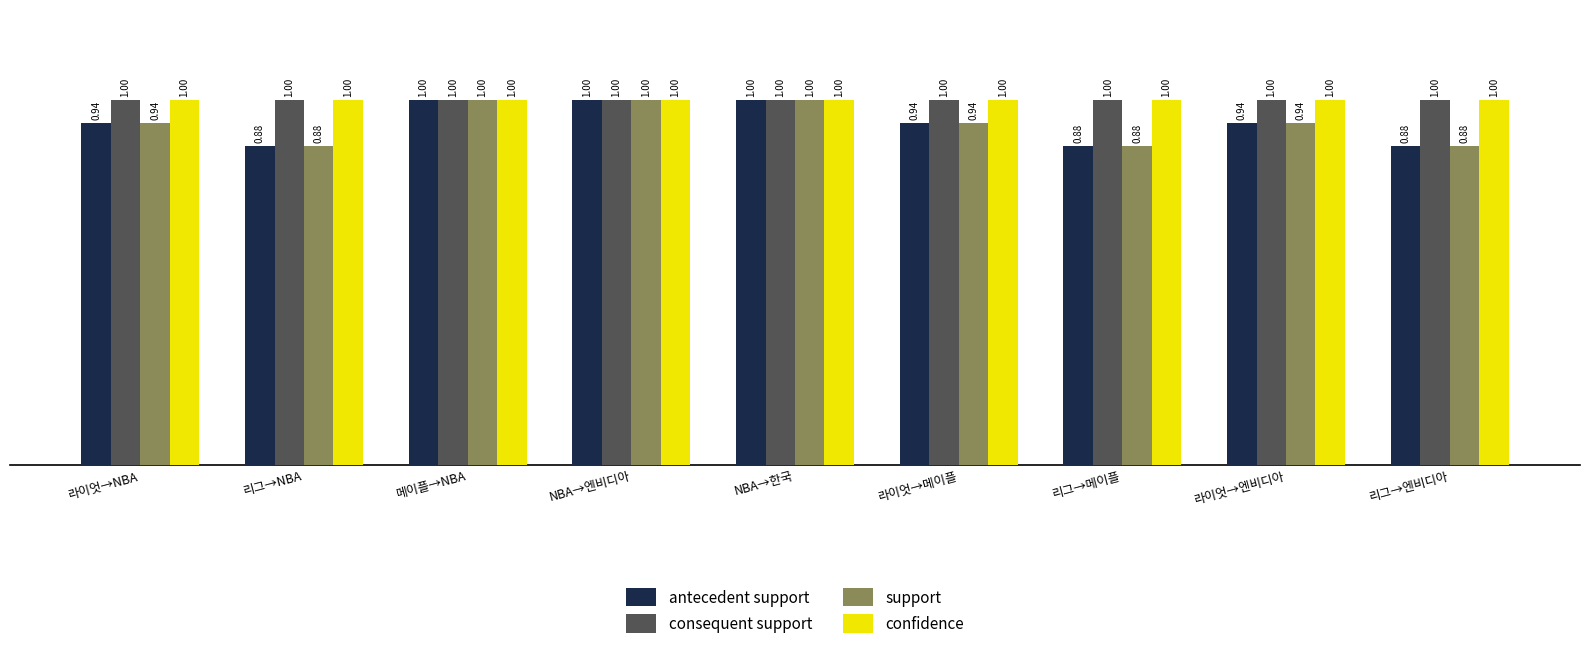

What is the total value across all series at 라이엇→NBA?

3.9